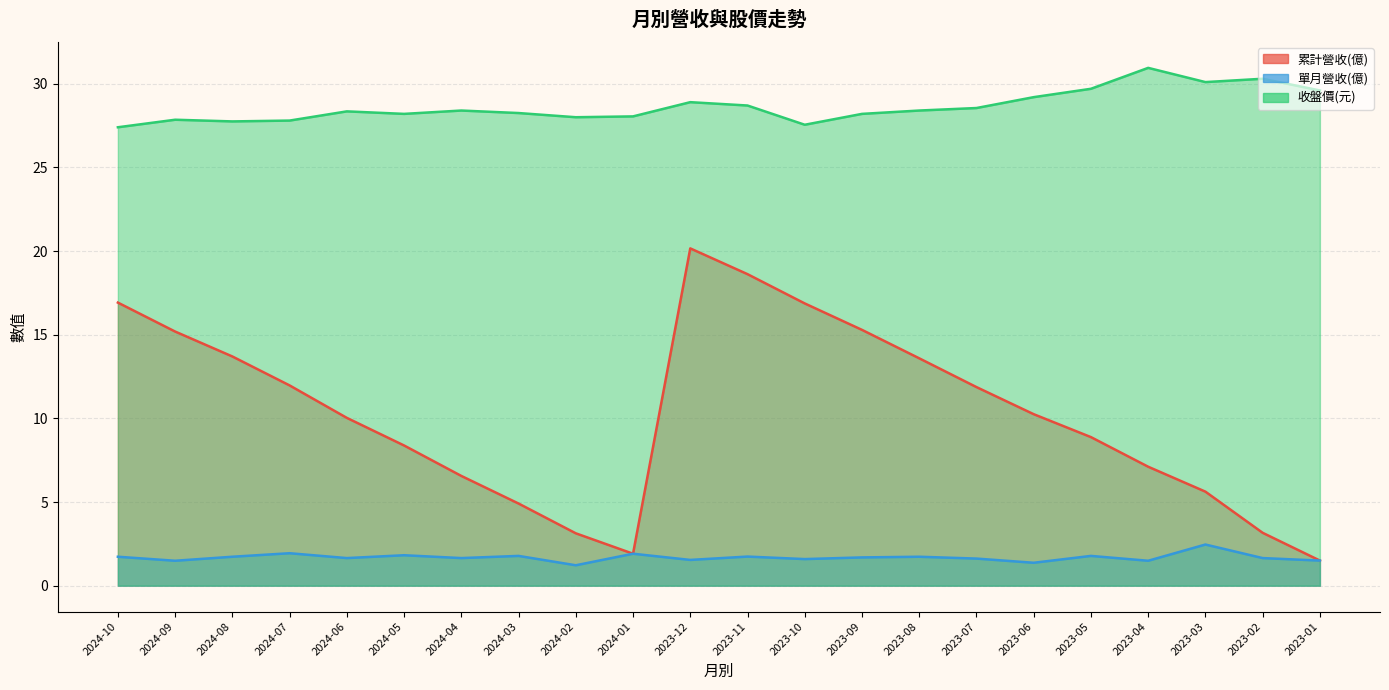

Reading left to right, transcribe all the data shown in this chart.

累計營收(億): 2024-10=16.9	2024-09=15.2	2024-08=13.7	2024-07=12.0	2024-06=10.0	2024-05=8.4	2024-04=6.6	2024-03=4.9	2024-02=3.1	2024-01=1.9	2023-12=20.2	2023-11=18.6	2023-10=16.9	2023-09=15.3	2023-08=13.6	2023-07=11.9	2023-06=10.2	2023-05=8.9	2023-04=7.1	2023-03=5.6	2023-02=3.2	2023-01=1.5
單月營收(億): 2024-10=1.7	2024-09=1.5	2024-08=1.7	2024-07=1.9	2024-06=1.6	2024-05=1.8	2024-04=1.6	2024-03=1.8	2024-02=1.2	2024-01=1.9	2023-12=1.5	2023-11=1.7	2023-10=1.6	2023-09=1.7	2023-08=1.7	2023-07=1.6	2023-06=1.4	2023-05=1.8	2023-04=1.5	2023-03=2.5	2023-02=1.6	2023-01=1.5
收盤價(元): 2024-10=27.4	2024-09=27.9	2024-08=27.8	2024-07=27.8	2024-06=28.4	2024-05=28.2	2024-04=28.4	2024-03=28.2	2024-02=28.0	2024-01=28.1	2023-12=28.9	2023-11=28.7	2023-10=27.6	2023-09=28.2	2023-08=28.4	2023-07=28.6	2023-06=29.2	2023-05=29.7	2023-04=30.9	2023-03=30.1	2023-02=30.3	2023-01=29.6